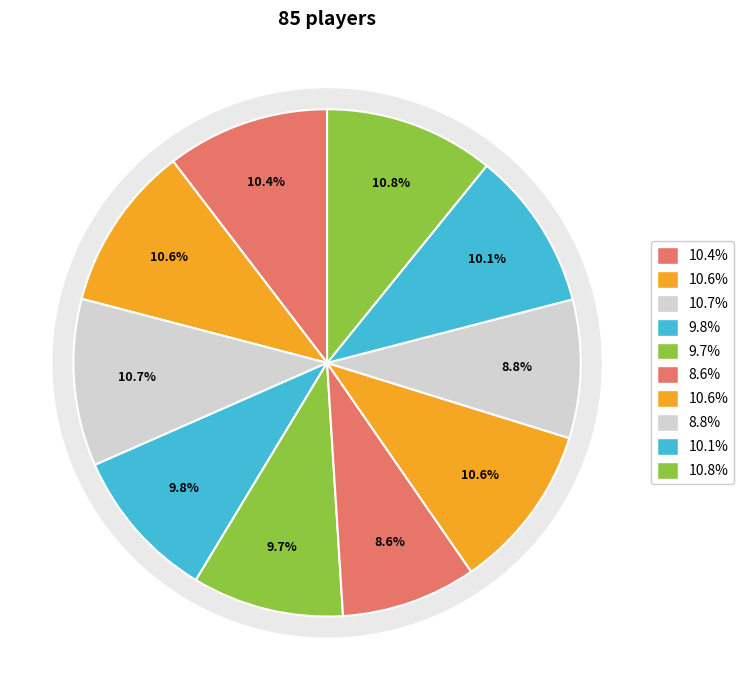

What portion of the pie excludes Freddy Sanchez?

89.9%